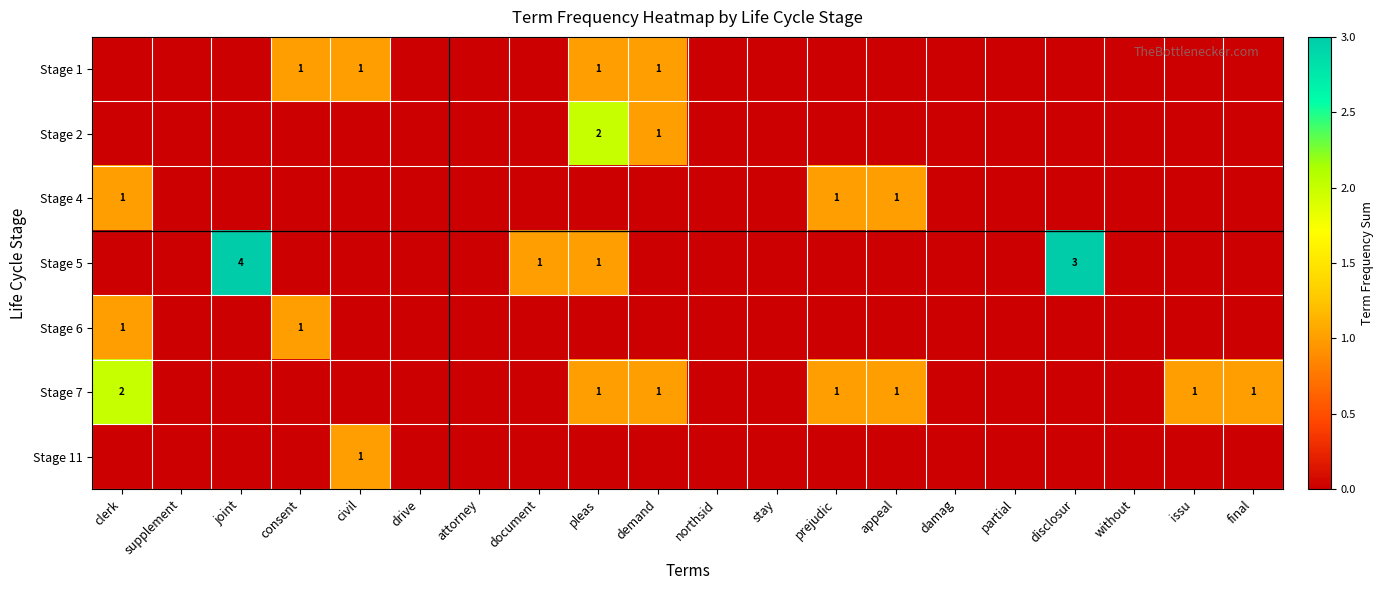

Is it true that Stage 7 equals 1 at pleas?

True